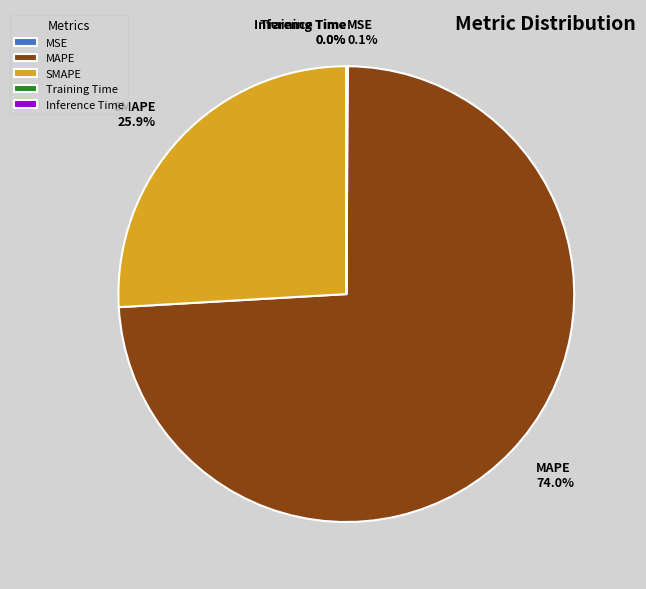

Which slice is the largest?

MAPE